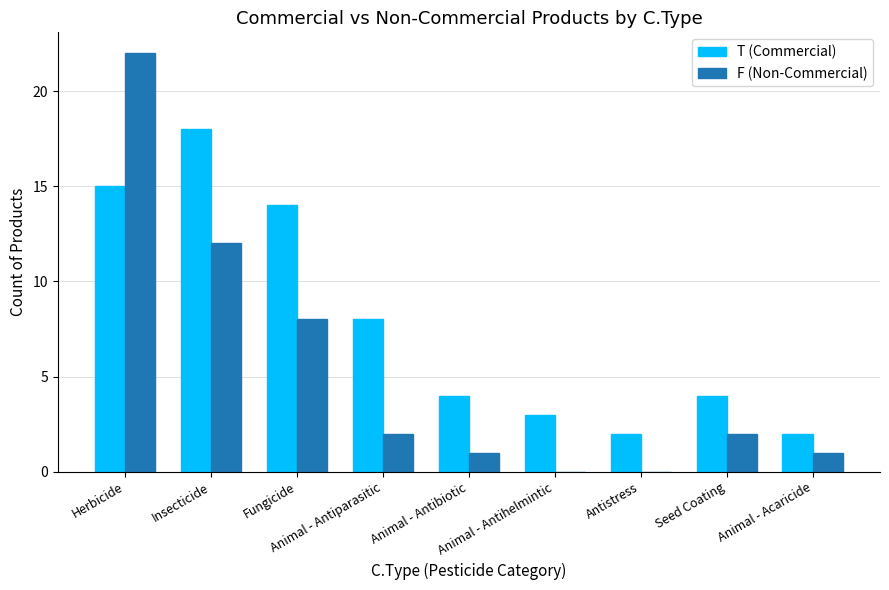

Where is T (Commercial) nearest to the value 10?

Animal - Antiparasitic